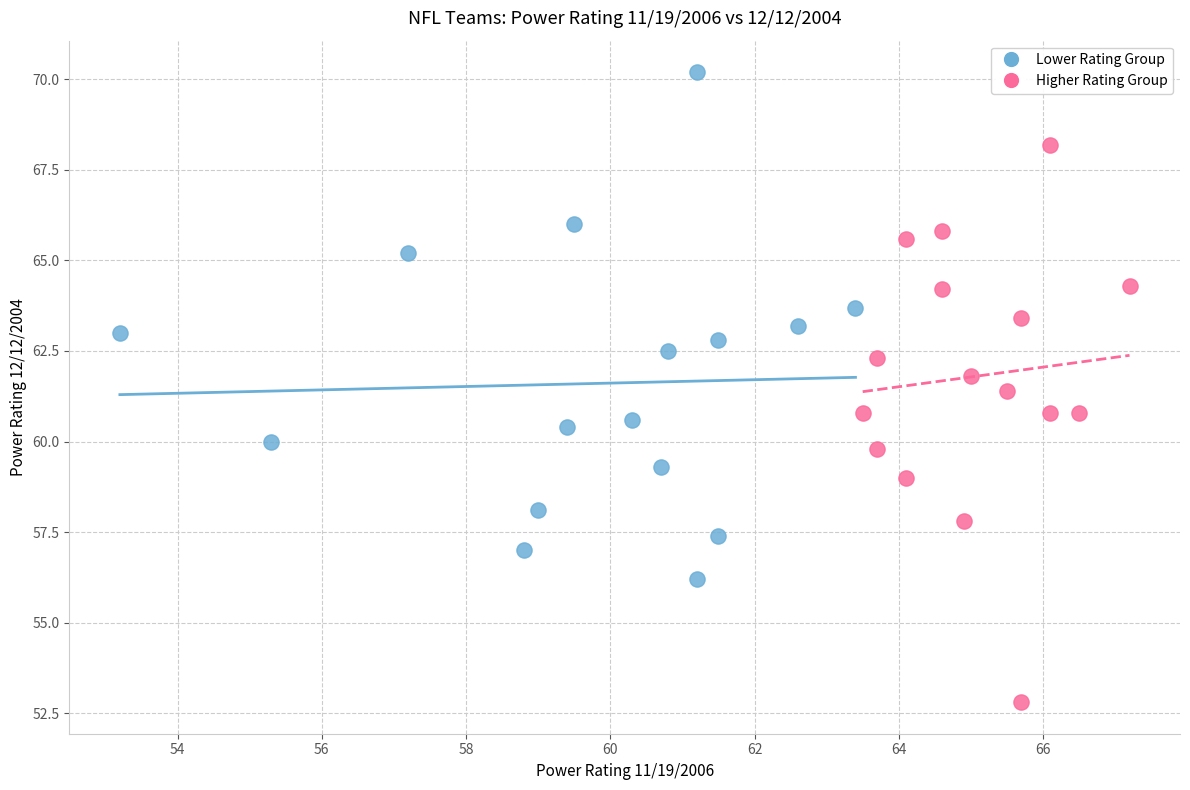

Which series contains the lowest Y value?

Higher Rating Group